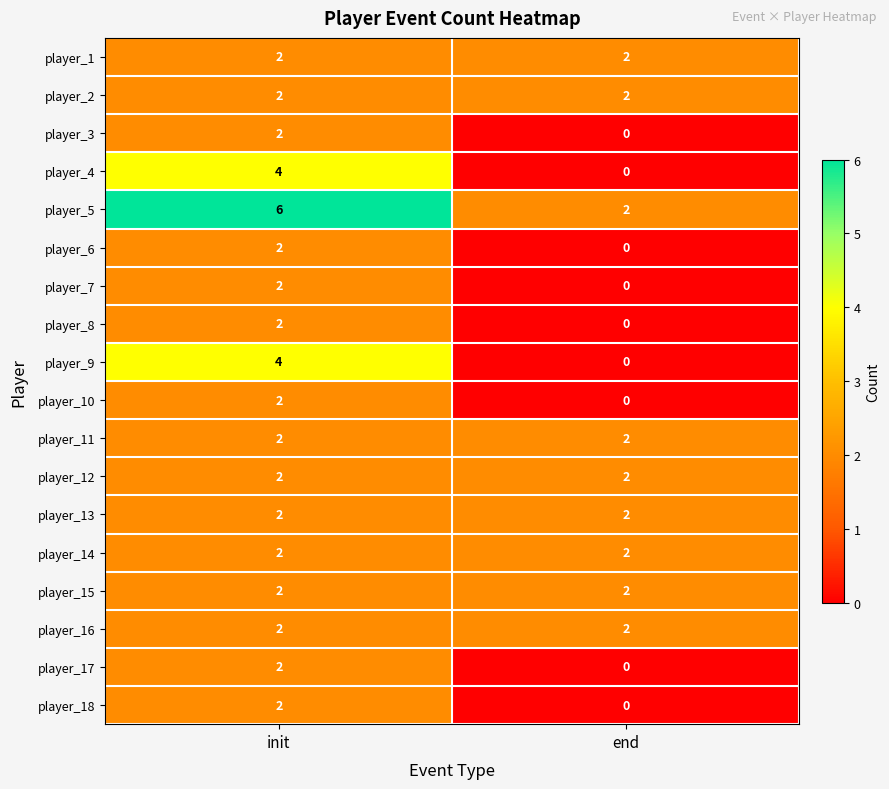

Is it true that player_8 equals -1 at end?

False